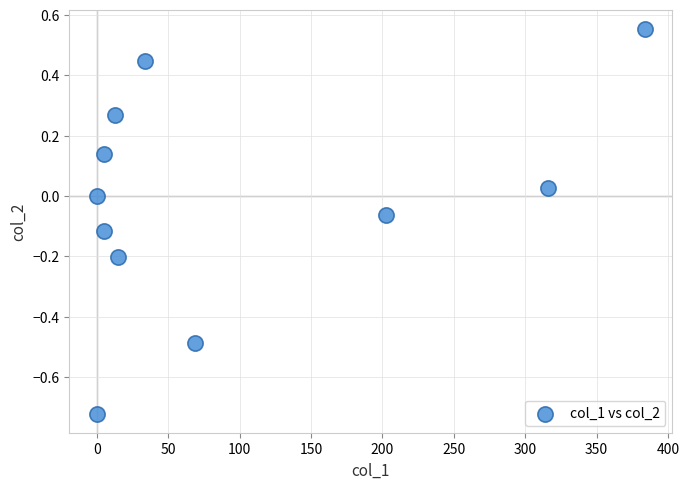

What is the range of X values (max minus min)?

383.9